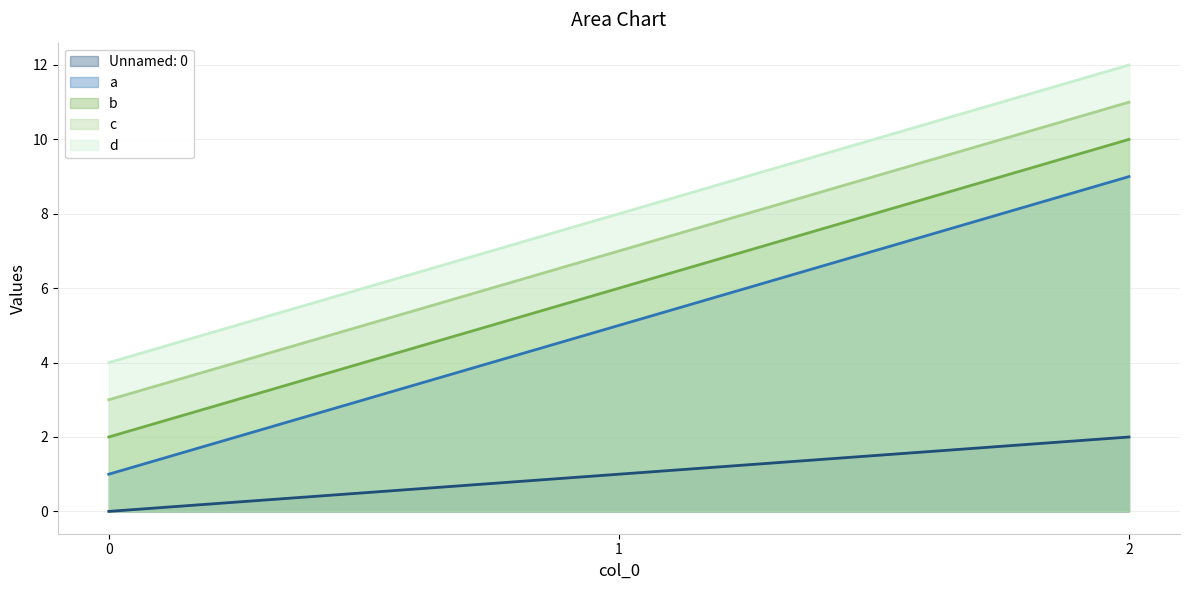

Rank the categories by b value from highest to lowest.

2, 1, 0